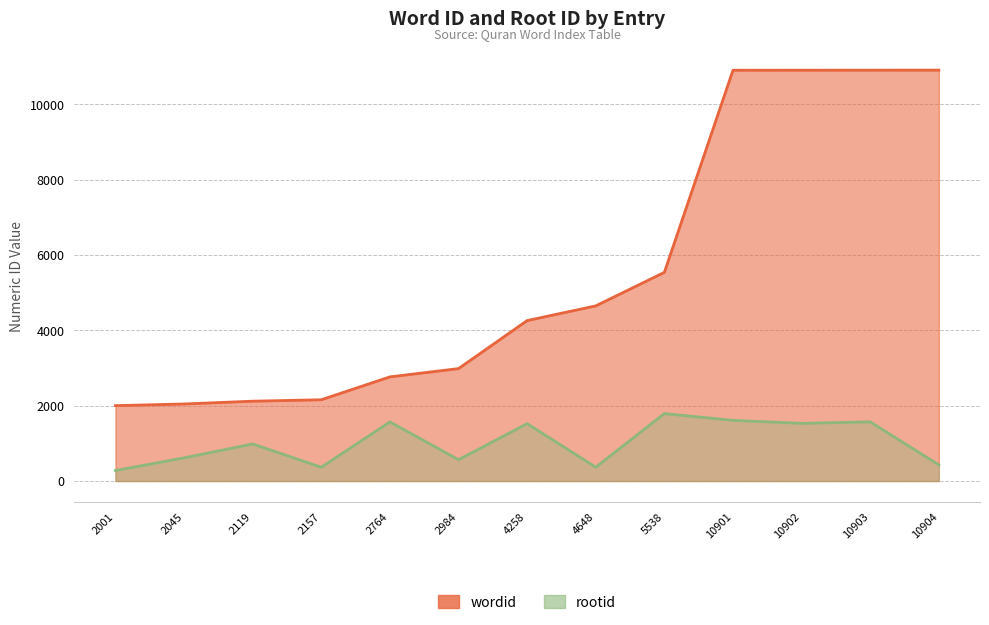

What is the average value of the rootid series?

1015